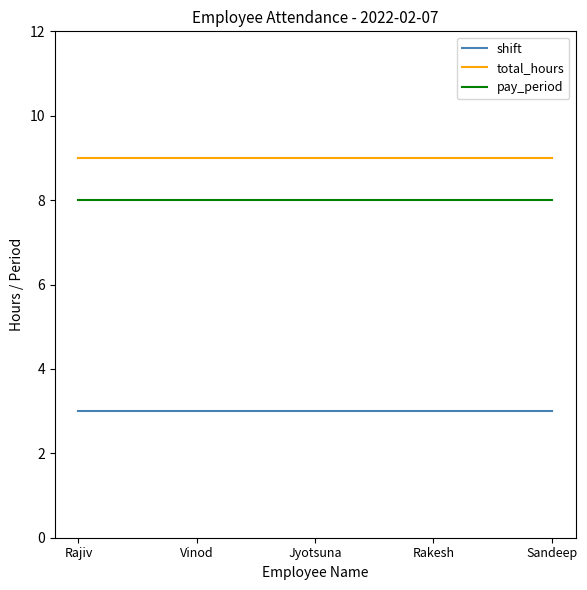

What position from the right is Sandeep?

1